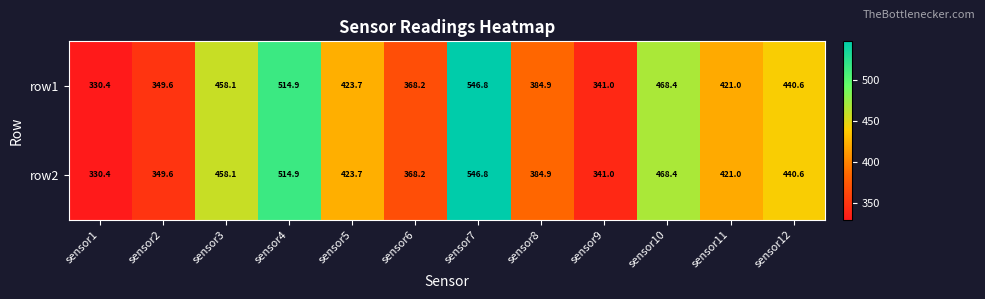

Reading right to left, list all the values displayed in this chart.

row1: sensor12=440.6	sensor11=421.0	sensor10=468.4	sensor9=341.0	sensor8=384.9	sensor7=546.8	sensor6=368.2	sensor5=423.7	sensor4=514.9	sensor3=458.1	sensor2=349.6	sensor1=330.4
row2: sensor12=440.6	sensor11=421.0	sensor10=468.4	sensor9=341.0	sensor8=384.9	sensor7=546.8	sensor6=368.2	sensor5=423.7	sensor4=514.9	sensor3=458.1	sensor2=349.6	sensor1=330.4